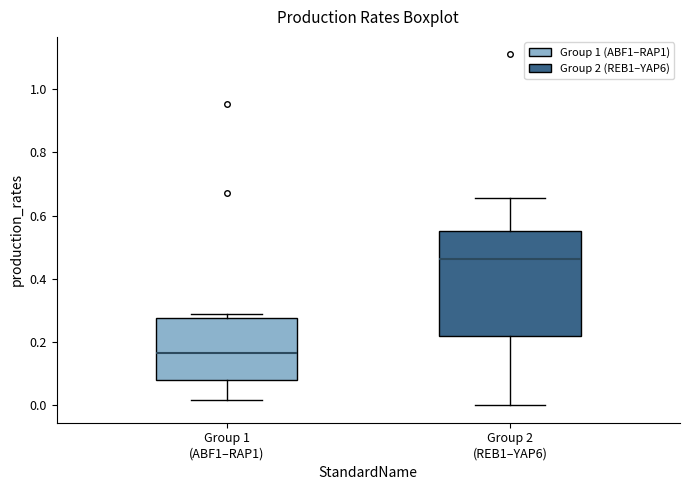

Where is the upper edge of the box for Group 2 (REB1–YAP6) on the y-axis? The values are not printed on the chart, so give them approximately, as read against the axis.

0.56